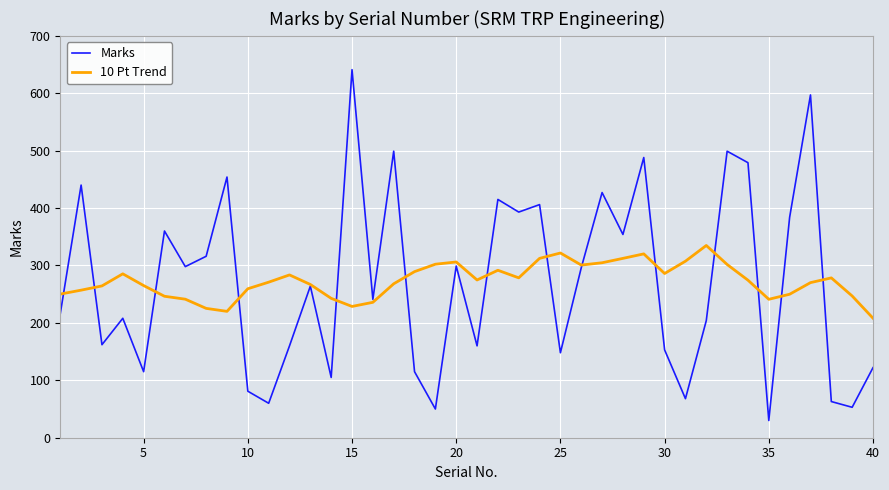

Which series has the largest range (max minus min)?

Marks